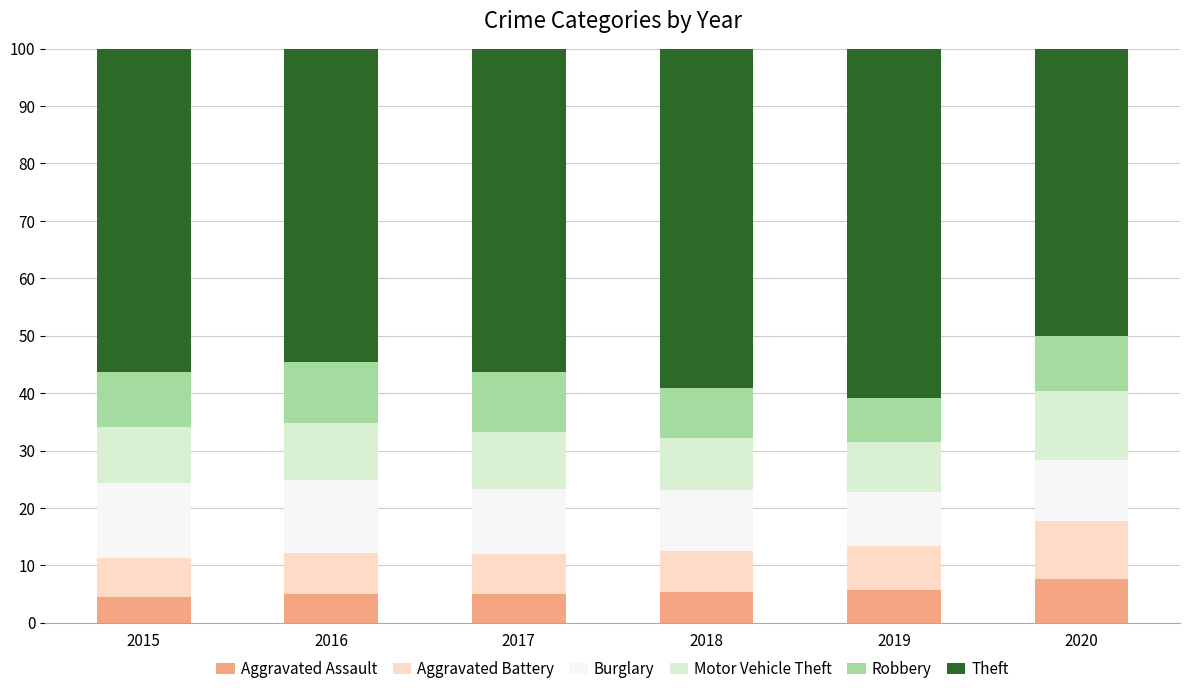

What is the maximum value for Aggravated Assault?

7.6